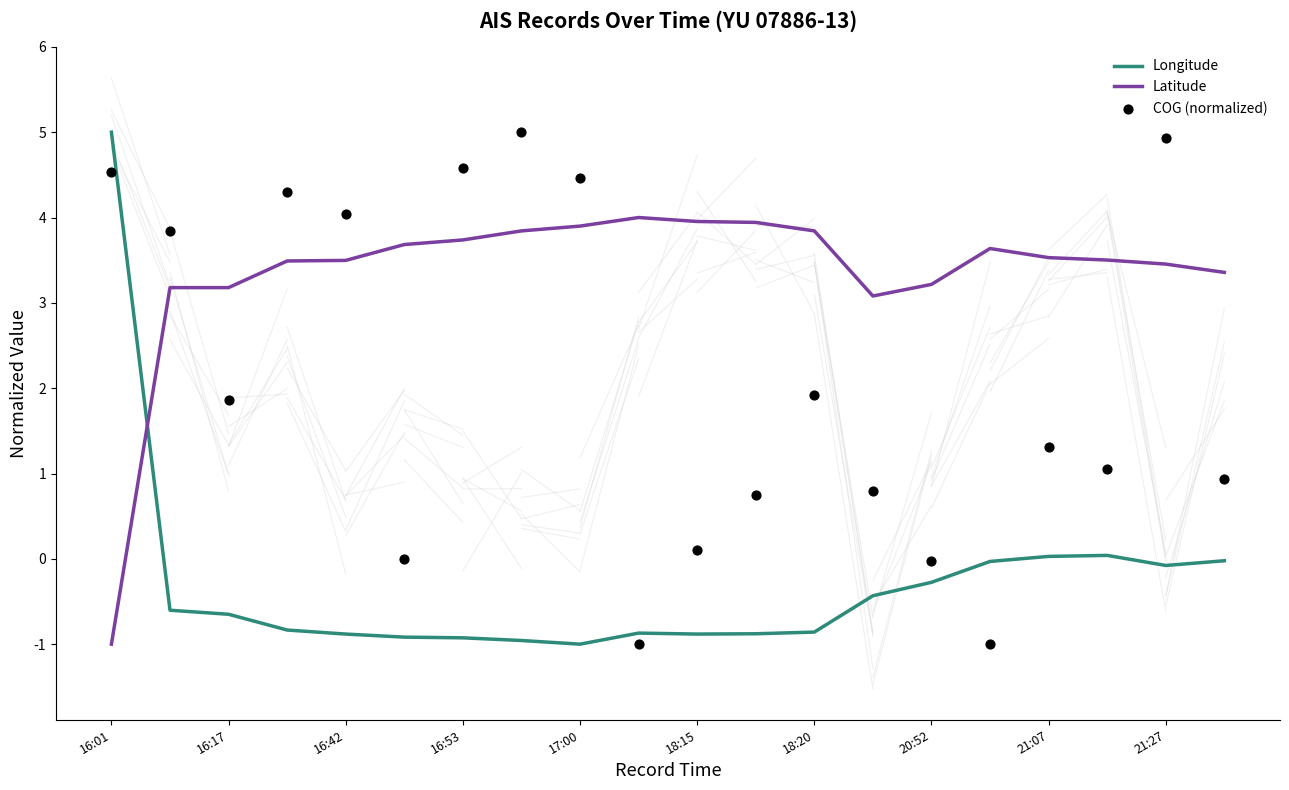

At which category is the sum across all series the highest?

16:01